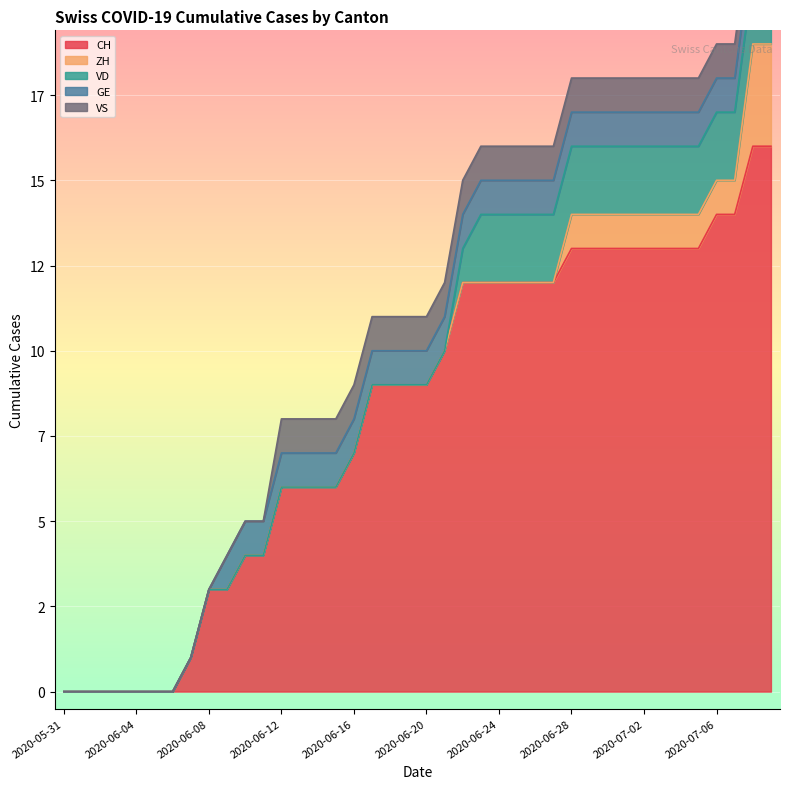

Reading right to left, list all the values displayed in this chart.

CH: 16	16	14	14	13	13	13	13	13	13	13	13	12	12	12	12	12	12	10	9	9	9	9	7	6	6	6	6	4	4	3	3	1	0	0	0	0	0	0	0
ZH: 3	3	1	1	1	1	1	1	1	1	1	1	0	0	0	0	0	0	0	0	0	0	0	0	0	0	0	0	0	0	0	0	0	0	0	0	0	0	0	0
VD: 2	2	2	2	2	2	2	2	2	2	2	2	2	2	2	2	2	1	0	0	0	0	0	0	0	0	0	0	0	0	0	0	0	0	0	0	0	0	0	0
GE: 1	1	1	1	1	1	1	1	1	1	1	1	1	1	1	1	1	1	1	1	1	1	1	1	1	1	1	1	1	1	1	0	0	0	0	0	0	0	0	0
VS: 1	1	1	1	1	1	1	1	1	1	1	1	1	1	1	1	1	1	1	1	1	1	1	1	1	1	1	1	0	0	0	0	0	0	0	0	0	0	0	0